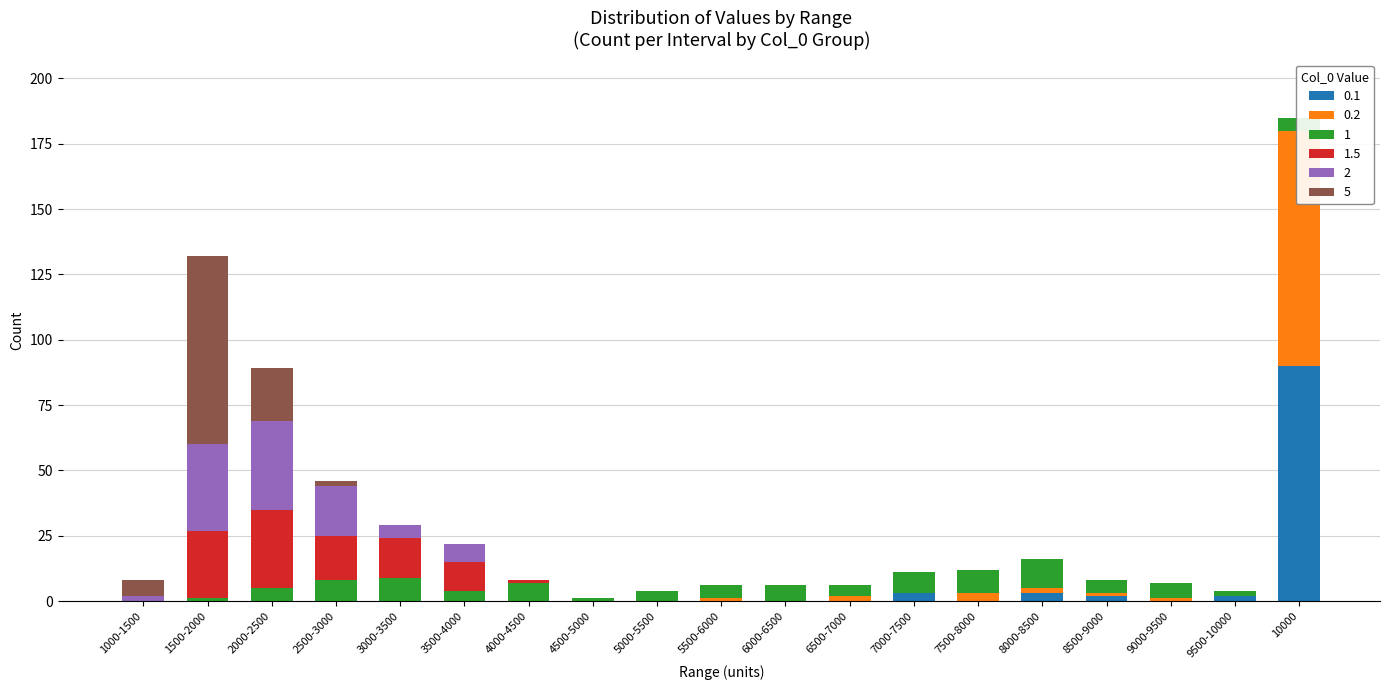

Does the chart contain any negative values?

No